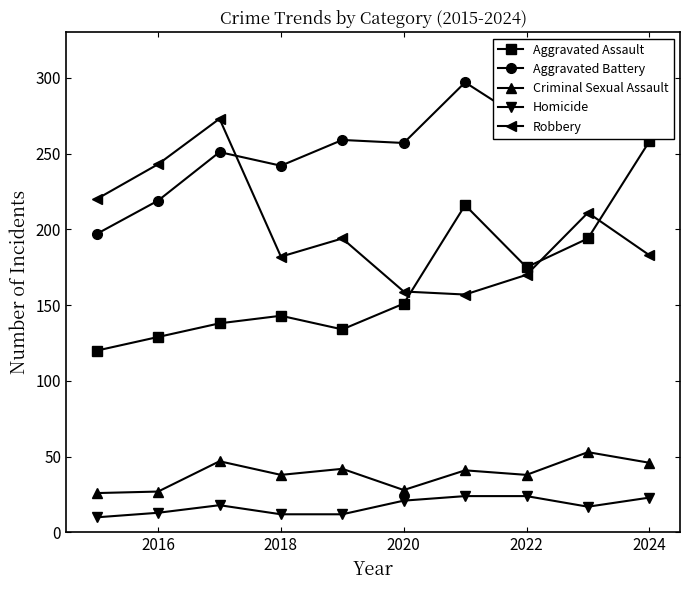

What is the value of the Criminal Sexual Assault point at the 5th from the left?

42